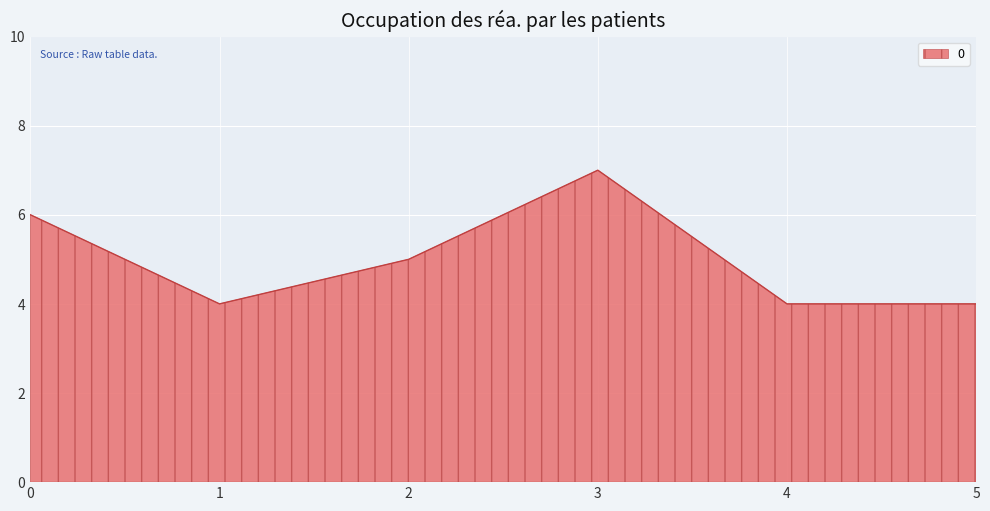

Reading left to right, list all the values displayed in this chart.

0=6	1=4	2=5	3=7	4=4	5=4